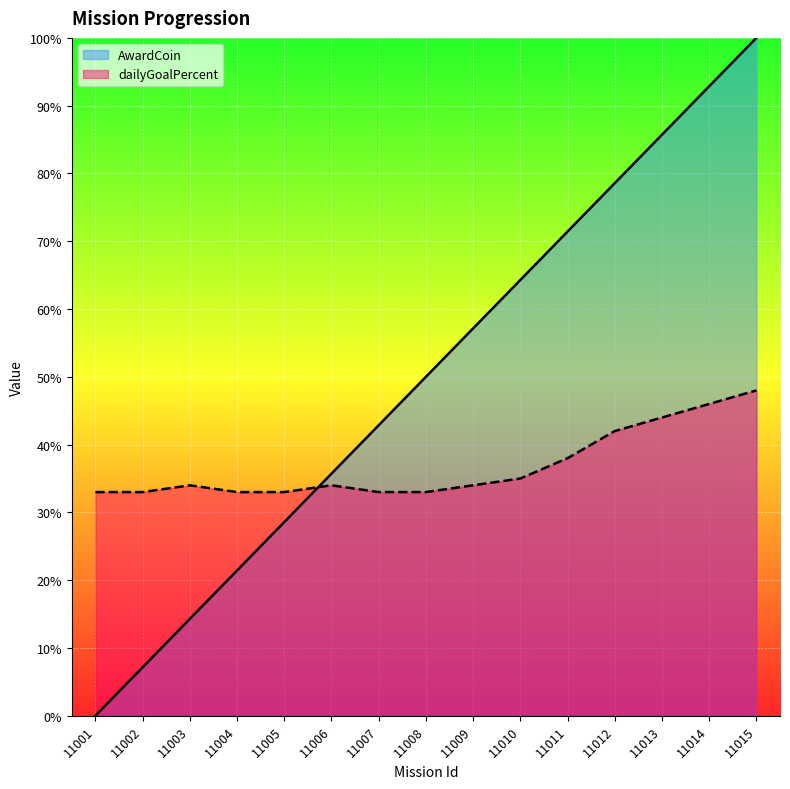

What is the difference between the maximum and second lowest values in the AwardCoin series?

0.9